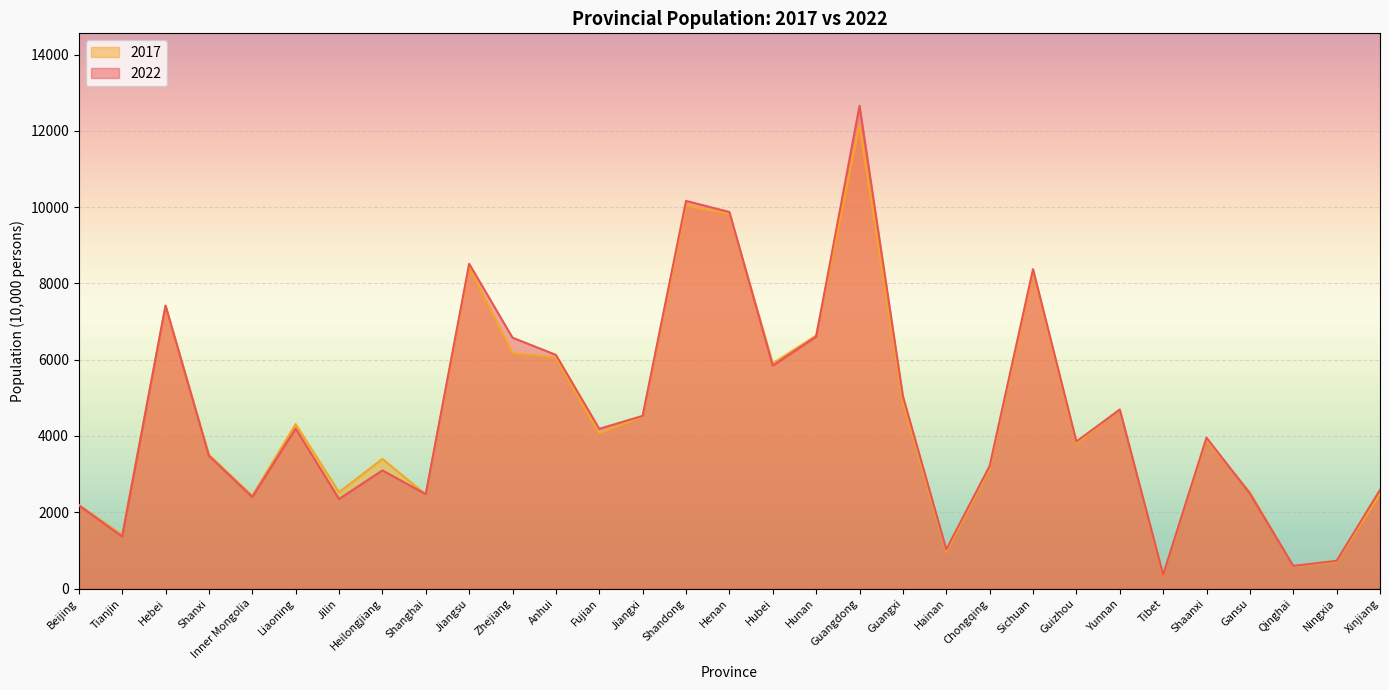

What is the sum of the 2022 values at Gansu and Sichuan?

10866